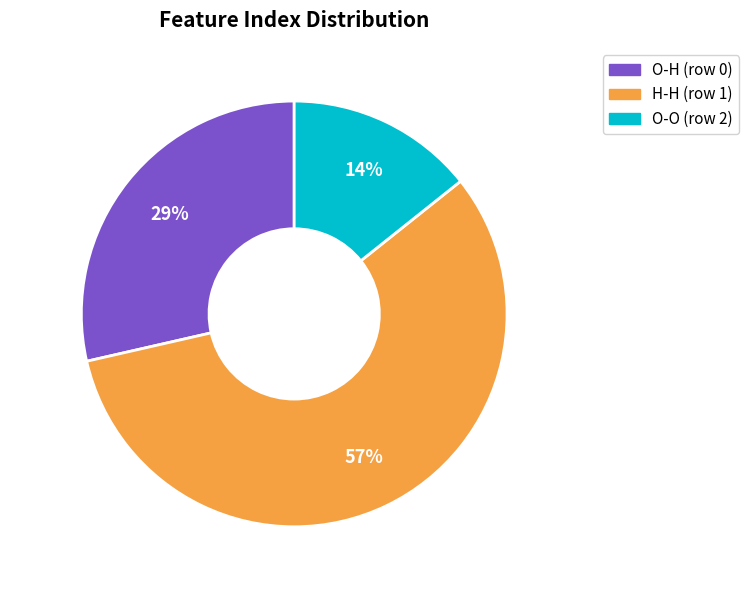

To the nearest percent, what percentage of the pie is O-H (row 0)?

29%